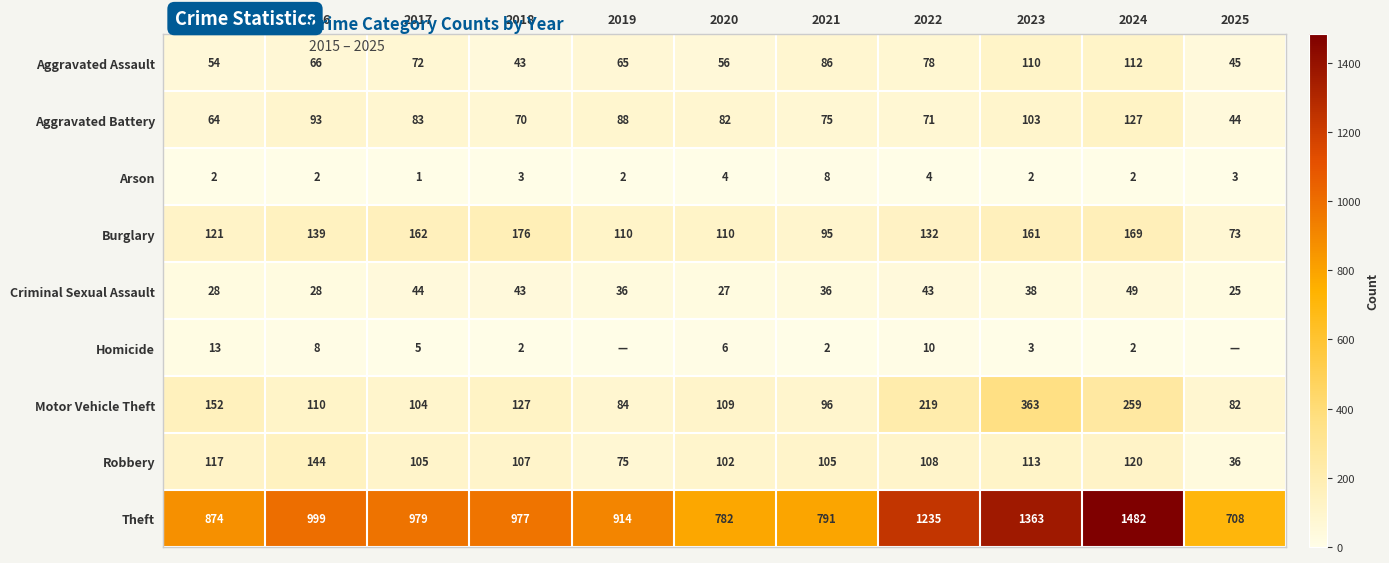

What is the difference between the maximum and minimum values in the Theft series?

774